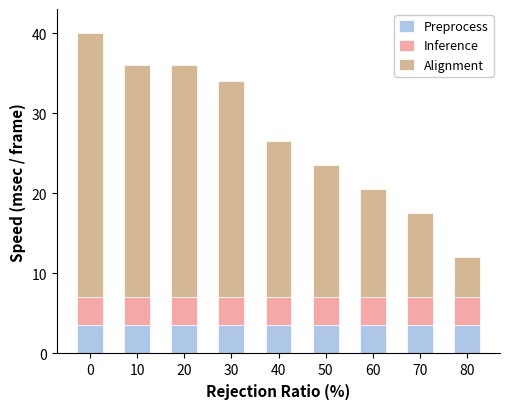

The Preprocess series shows 1.0 at 10. True or false?

False